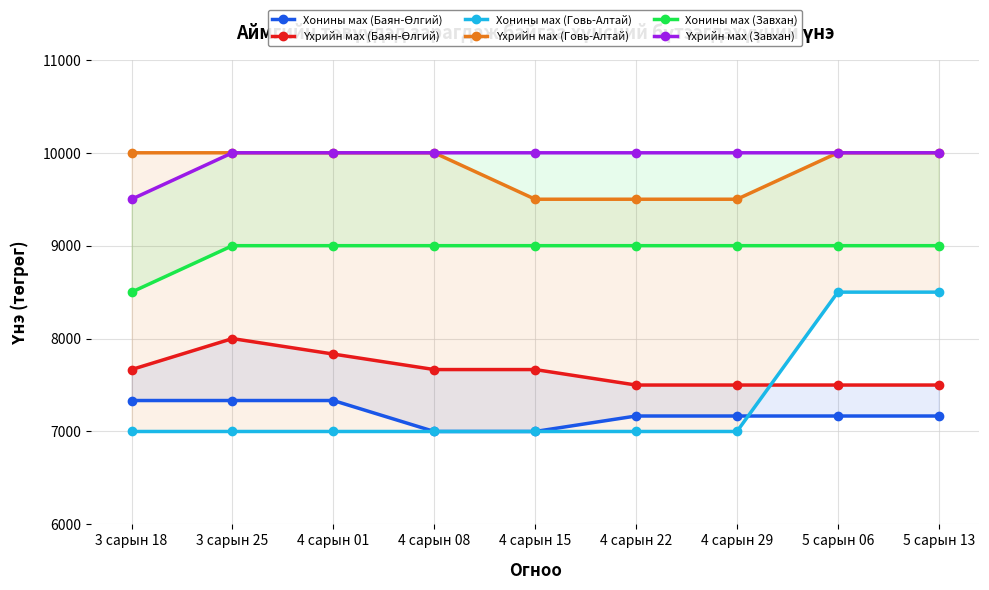

What is the average value of the Хонины мах (Завхан) series?

8944.4